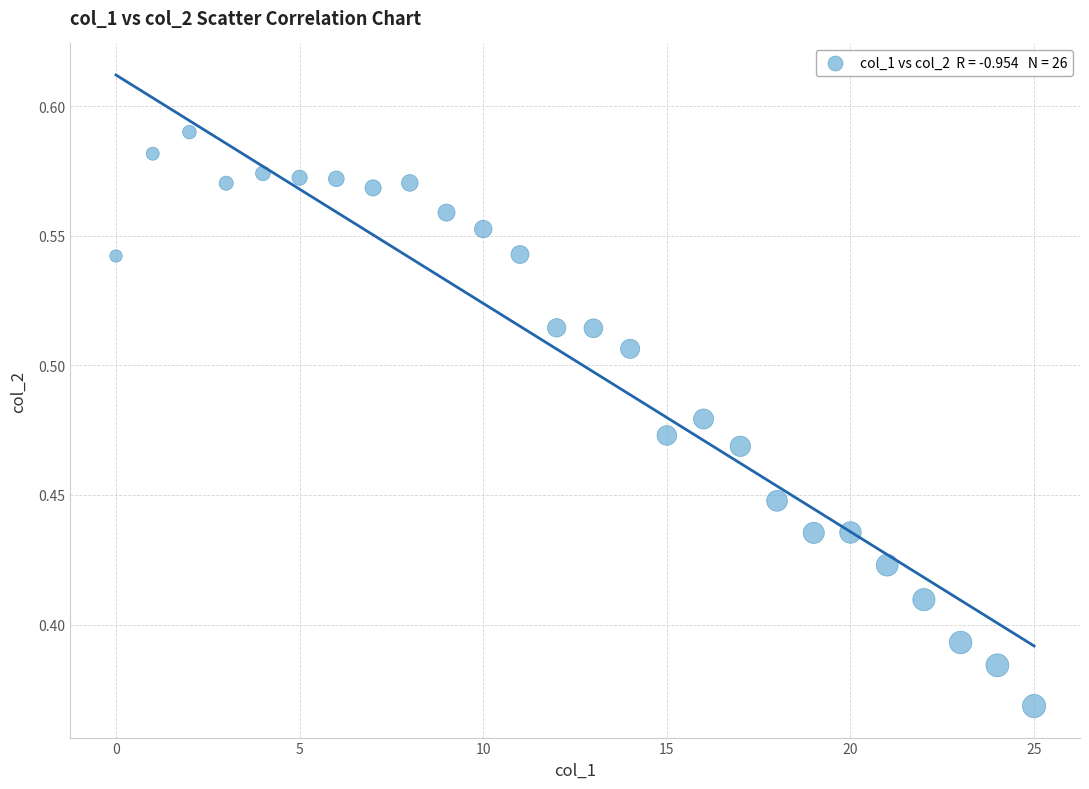

How many data points are displayed?

26